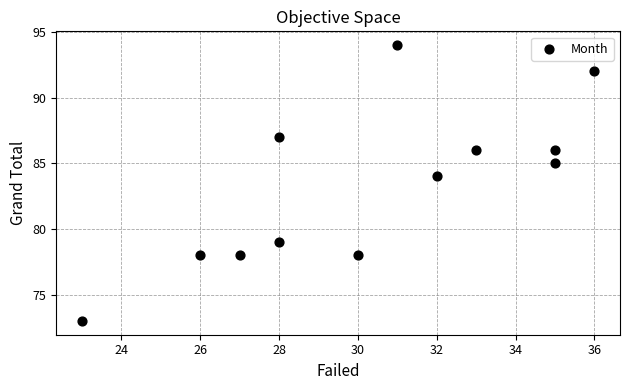

What is the range of X values (max minus min)?

13